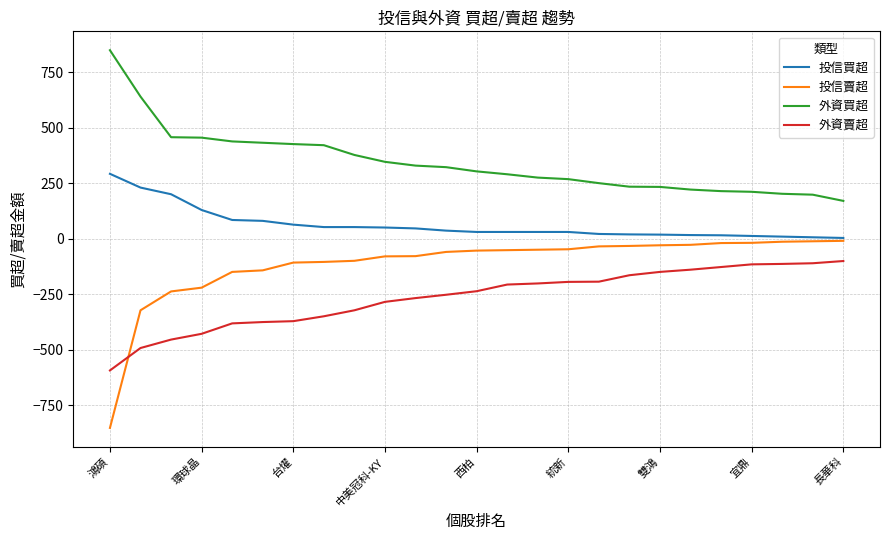

Which series has the largest range (max minus min)?

投信賣超